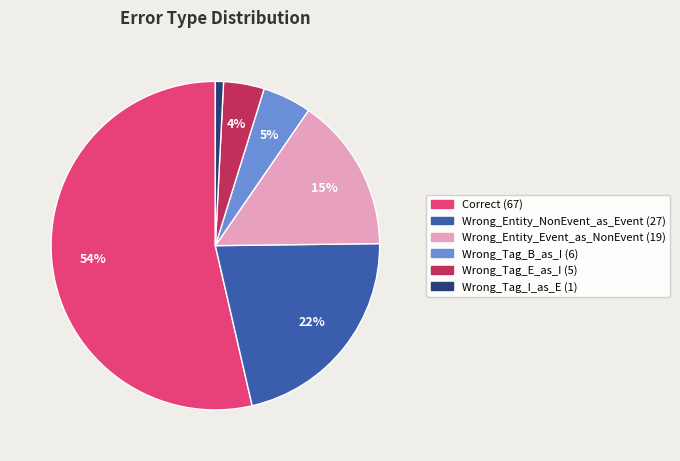

Which has a higher value, Wrong_Tag_E_as_I or Wrong_Entity_Event_as_NonEvent?

Wrong_Entity_Event_as_NonEvent